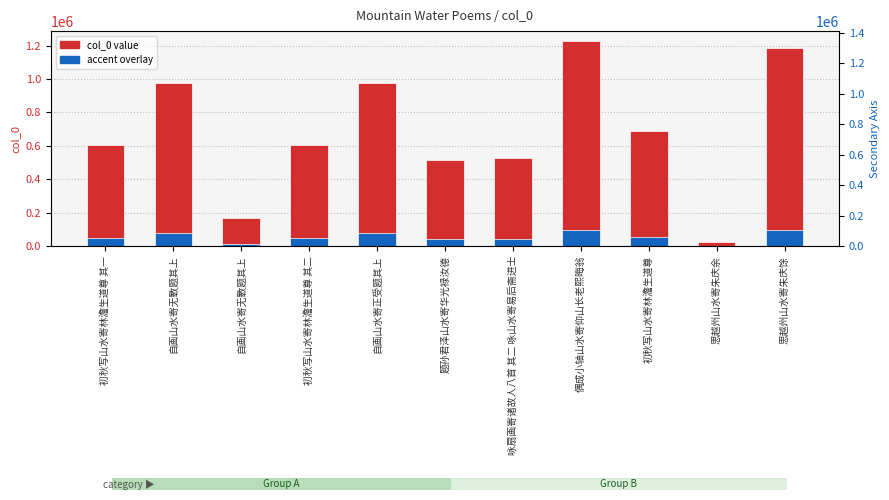

At how many categories does at least one series exceed 180084?

9